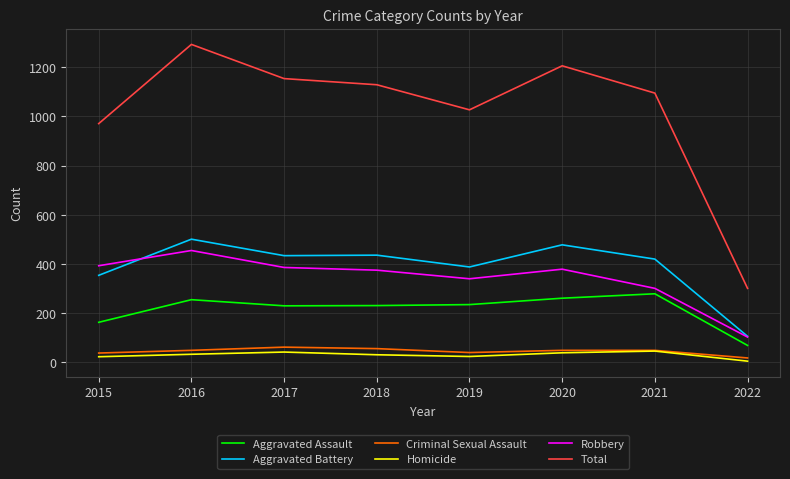

The value of Robbery at 2019 is 340. True or false?

True